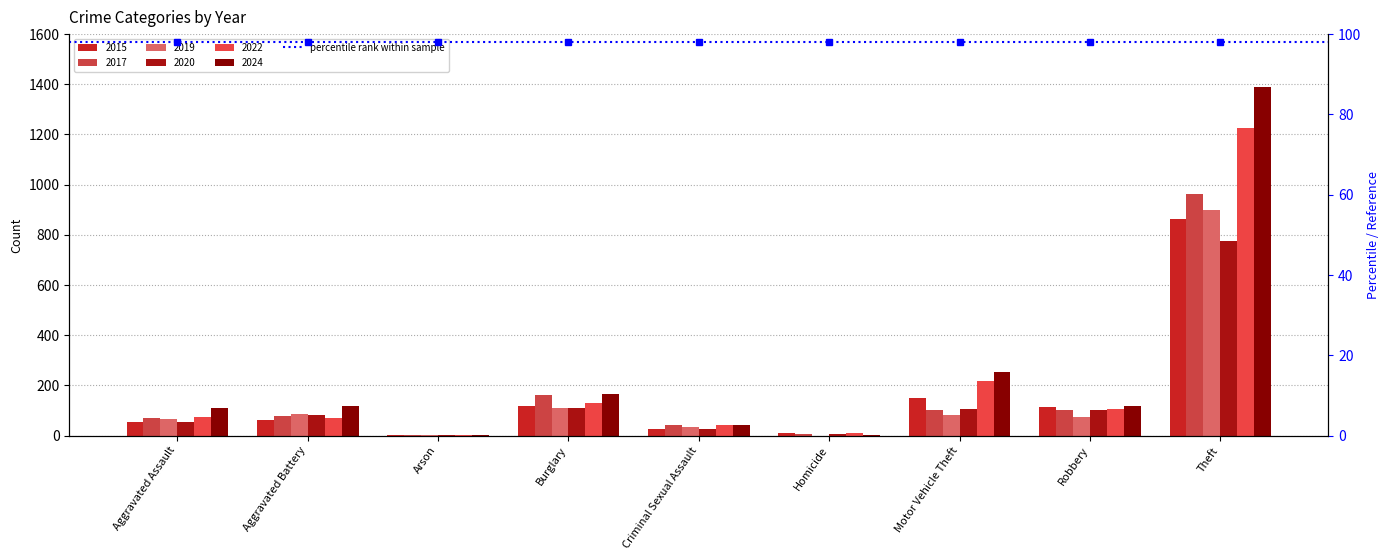

Reading left to right, extract all data points from this chart.

2015: Aggravated Assault=54	Aggravated Battery=63	Arson=2	Burglary=120	Criminal Sexual Assault=28	Homicide=12	Motor Vehicle Theft=148	Robbery=113	Theft=862
2017: Aggravated Assault=71	Aggravated Battery=80	Arson=1	Burglary=161	Criminal Sexual Assault=43	Homicide=5	Motor Vehicle Theft=101	Robbery=103	Theft=961
2019: Aggravated Assault=65	Aggravated Battery=88	Arson=2	Burglary=109	Criminal Sexual Assault=35	Homicide=0	Motor Vehicle Theft=84	Robbery=74	Theft=901
2020: Aggravated Assault=56	Aggravated Battery=82	Arson=4	Burglary=110	Criminal Sexual Assault=27	Homicide=6	Motor Vehicle Theft=105	Robbery=102	Theft=774
2022: Aggravated Assault=76	Aggravated Battery=69	Arson=4	Burglary=130	Criminal Sexual Assault=43	Homicide=10	Motor Vehicle Theft=216	Robbery=106	Theft=1225
2024: Aggravated Assault=109	Aggravated Battery=120	Arson=2	Burglary=166	Criminal Sexual Assault=43	Homicide=2	Motor Vehicle Theft=255	Robbery=117	Theft=1390